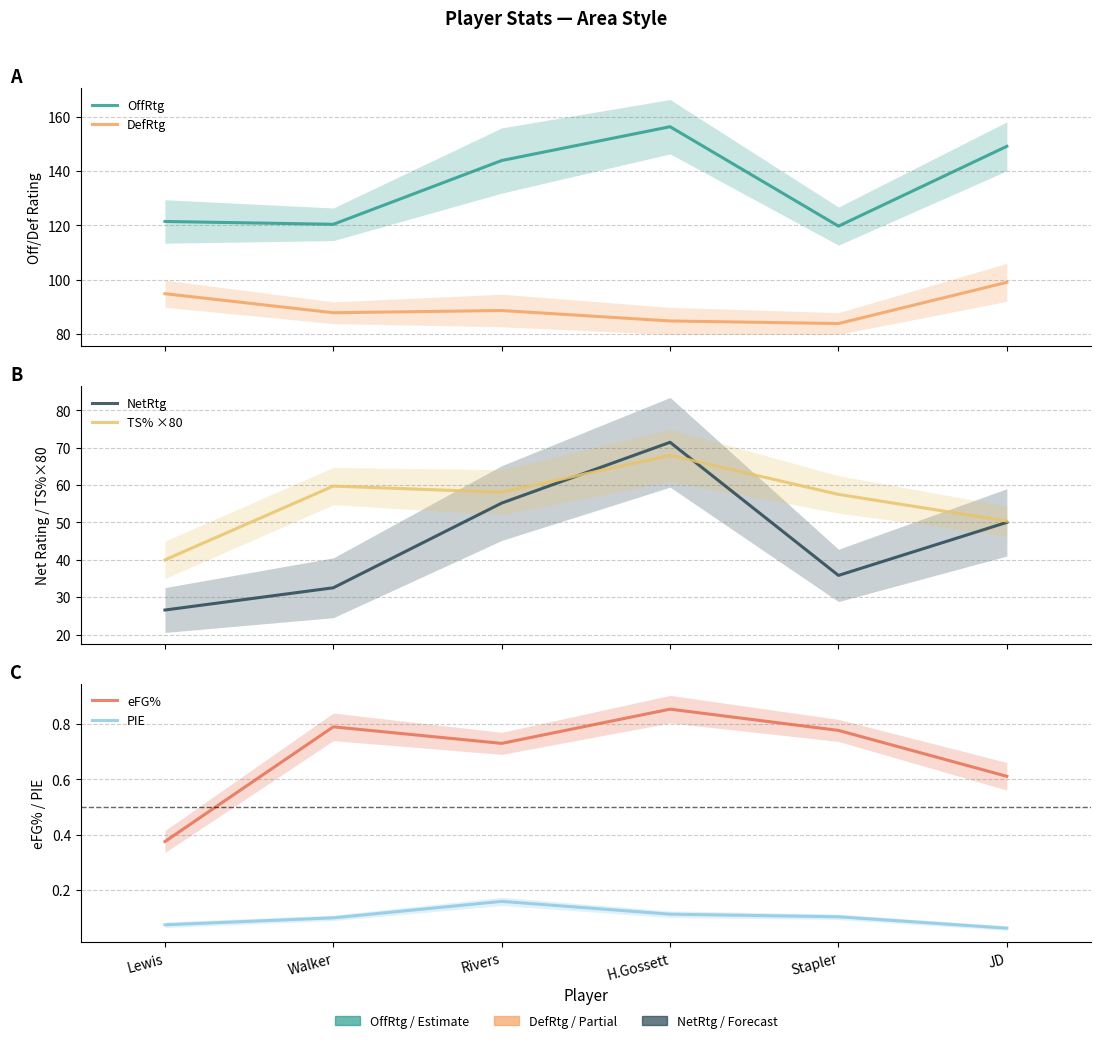

What value does the NetRtg series have at Rivers?

55.2